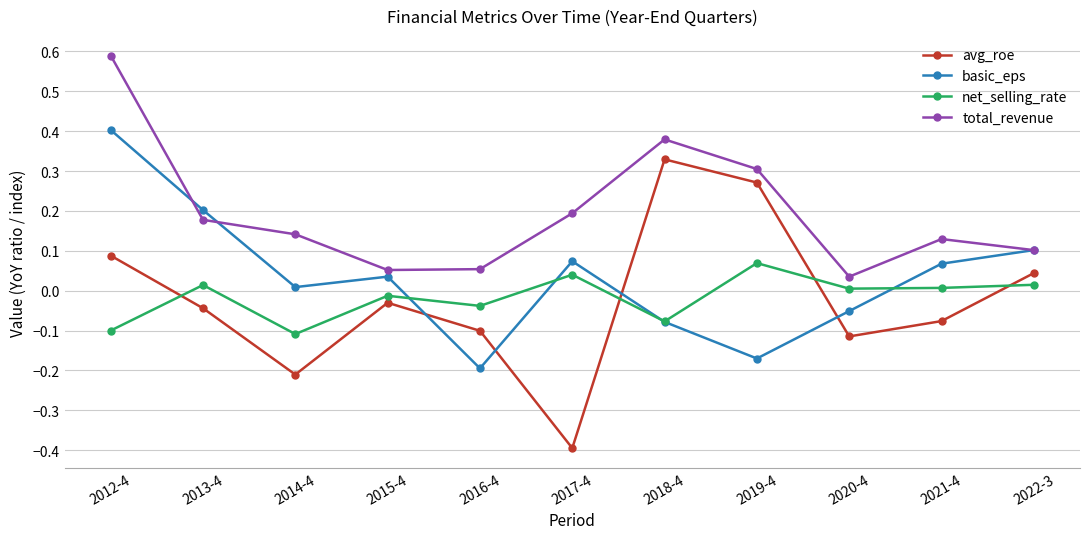

The value of total_revenue at 2019-4 is 0.3. True or false?

True